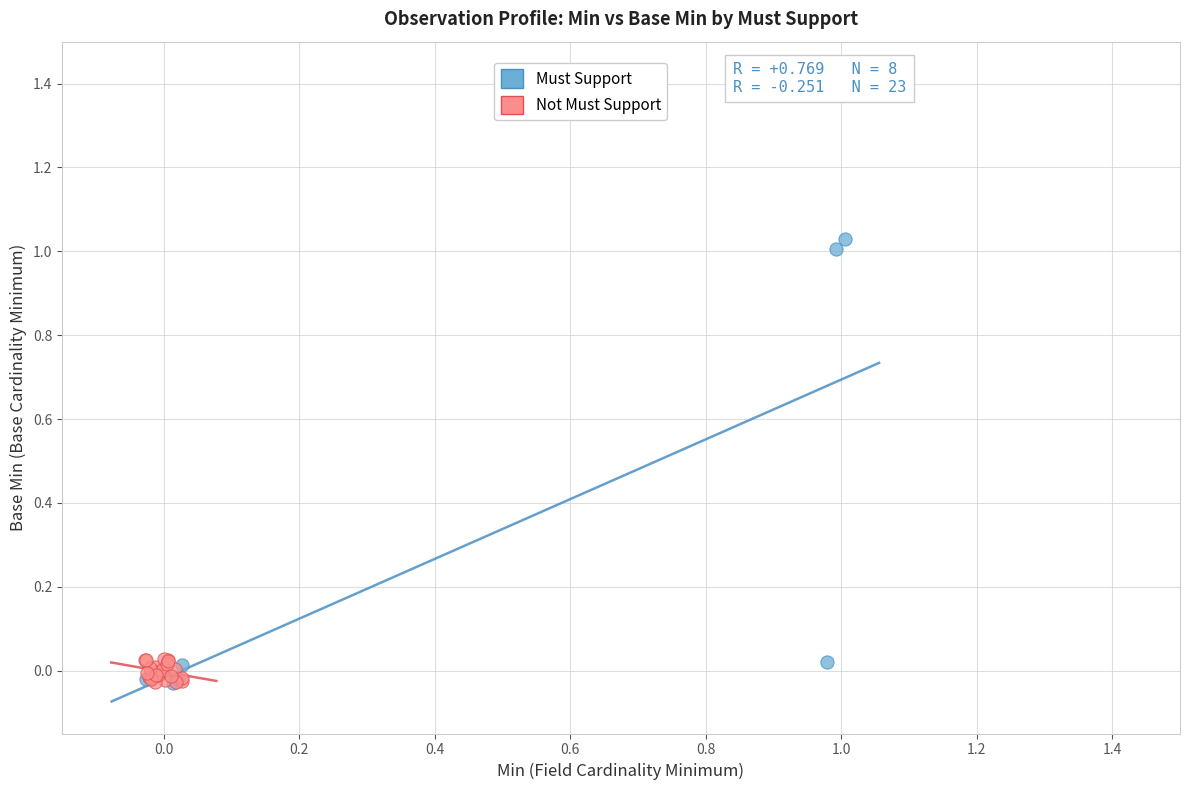

Which series contains the highest Y value?

Must Support